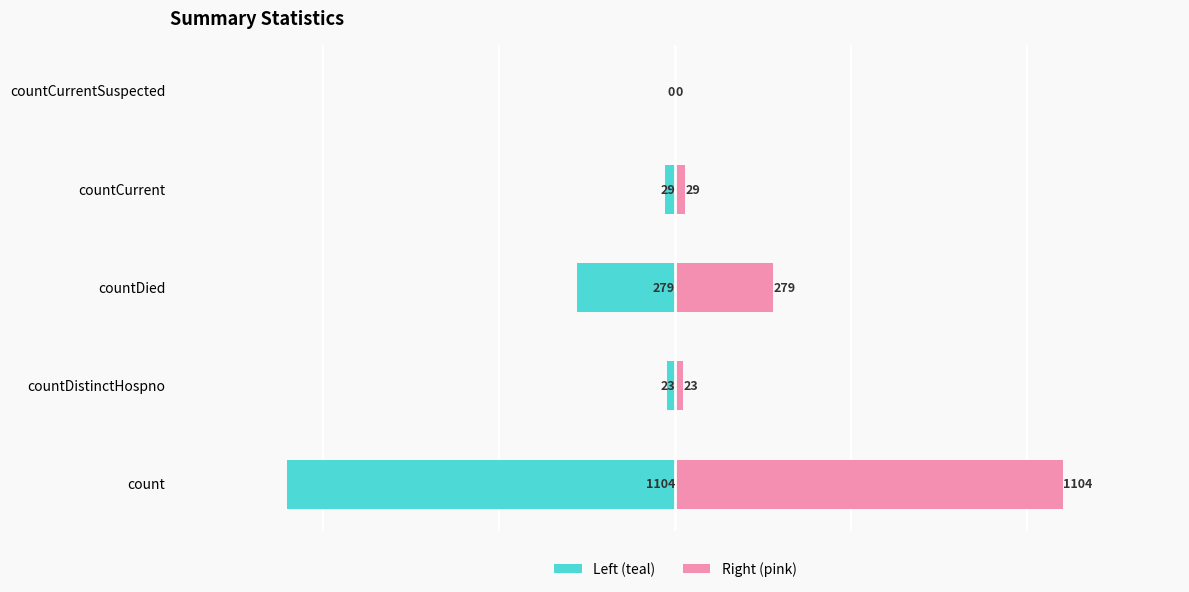

How many values in the values (left) series are below -29?

2